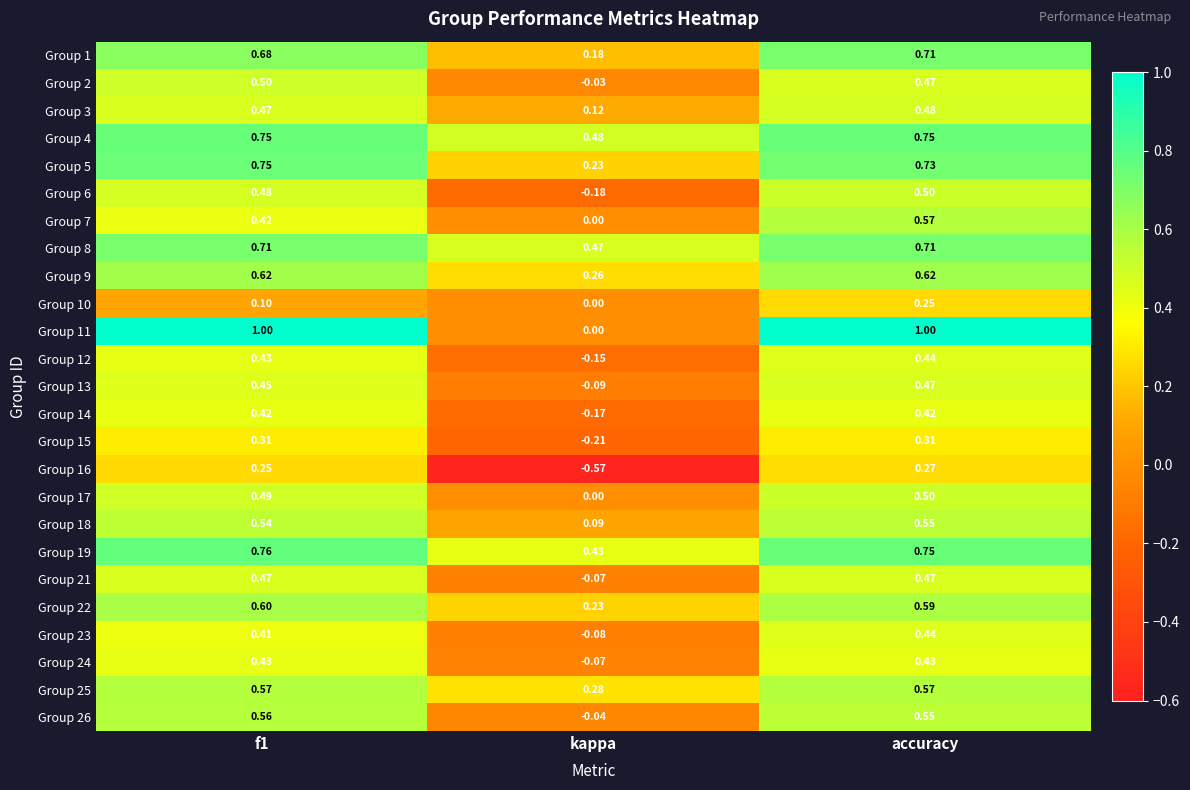

Where is Group 13 nearest to the value 0?

kappa